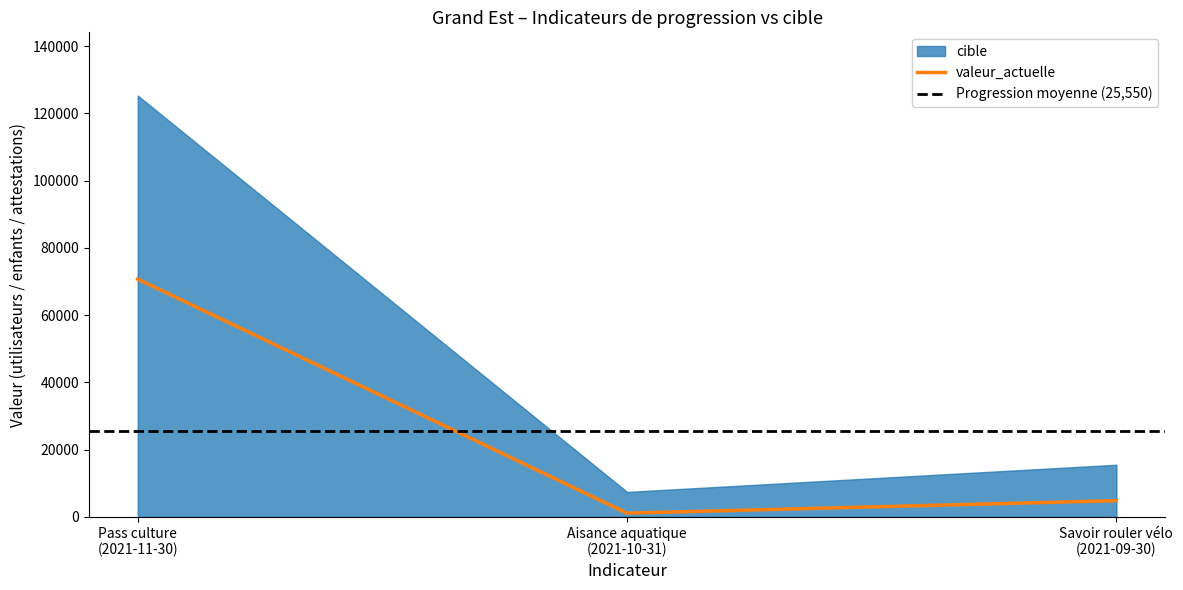

Reading left to right, extract all data points from this chart.

valeur_actuelle: 70729	1100	4821
cible: 125311	7413	15495
progression: 70729	1100	4821